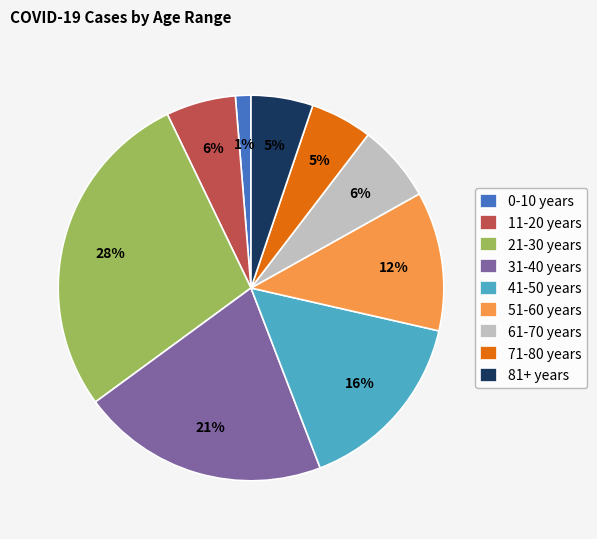

Which has a higher value, 31-40 years or 21-30 years?

21-30 years